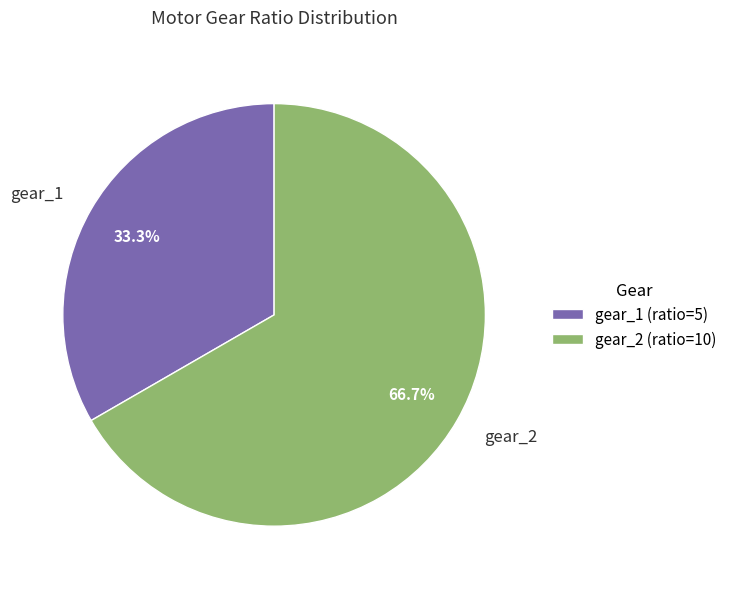

Which slice represents more than half of the pie?

gear_2